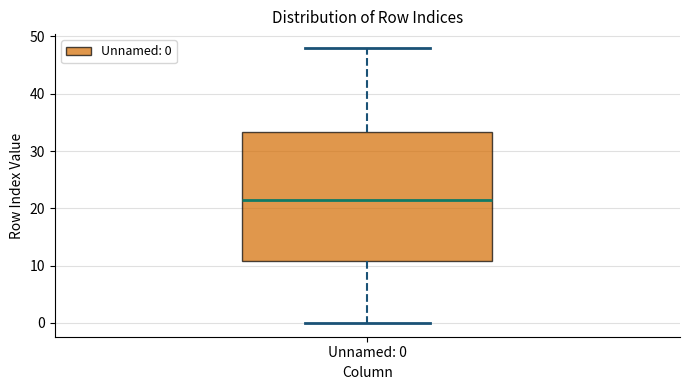

Where does the median line of the box for Unnamed: 0 sit on the y-axis? The values are not printed on the chart, so give them approximately, as read against the axis.

22